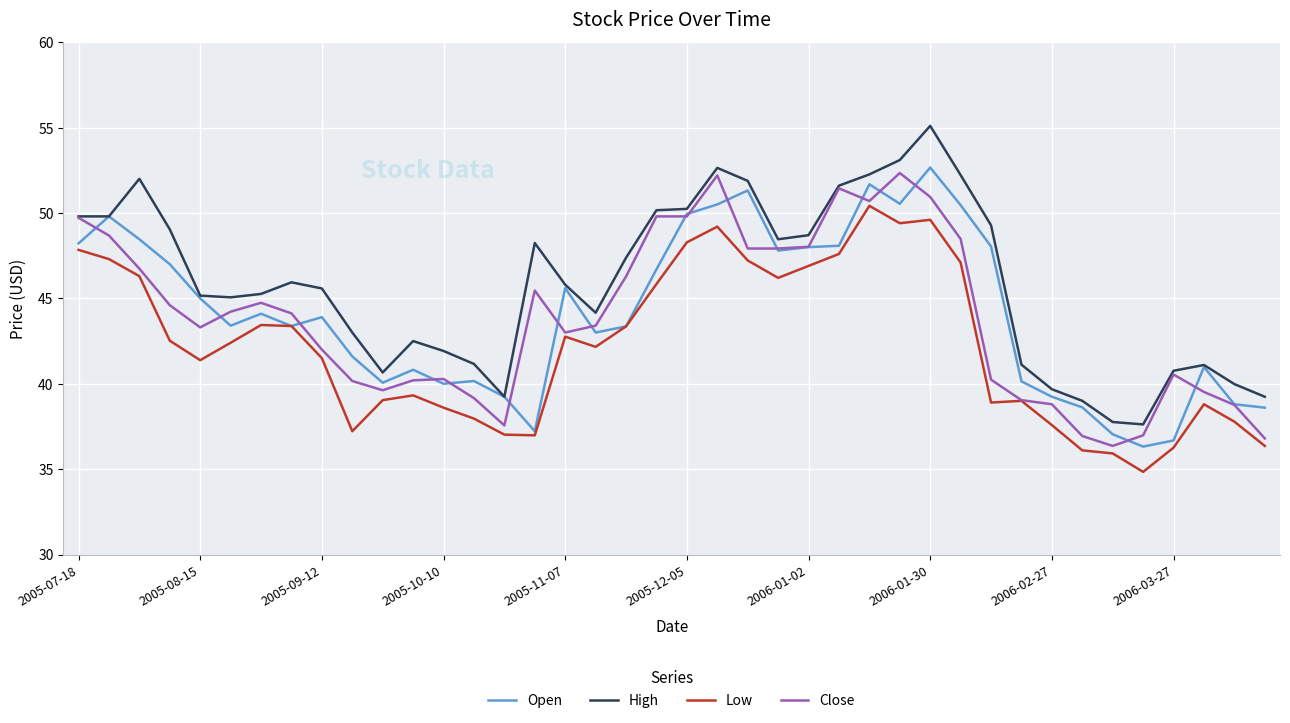

What is the smallest value displayed?

34.8